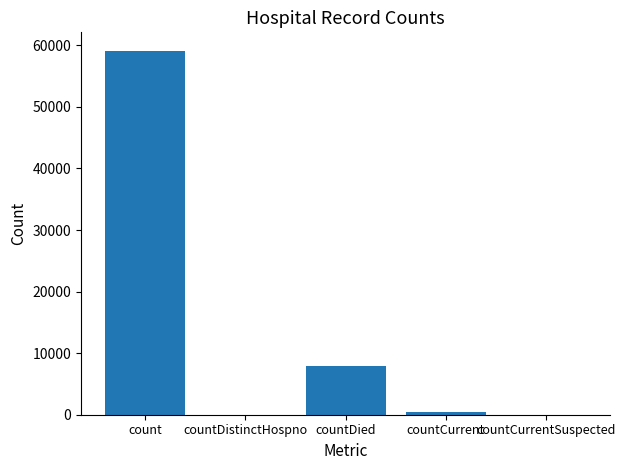

True or false: the data shows 59159 at count.

True